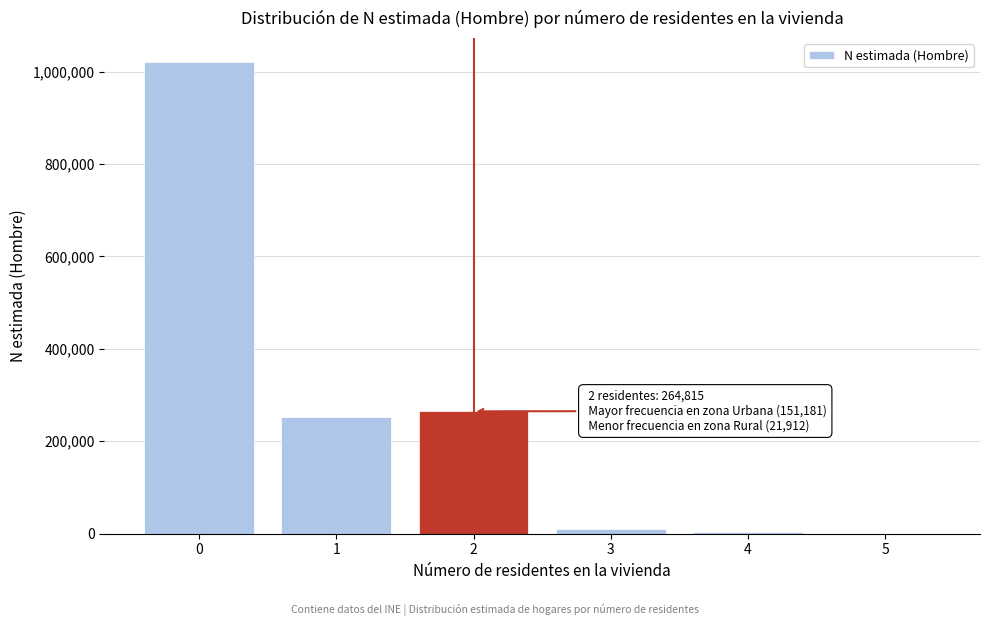

Reading left to right, what are all the values shown in this chart?

0=1021064	1=252895	2=264815	3=10492	4=4616	5=0